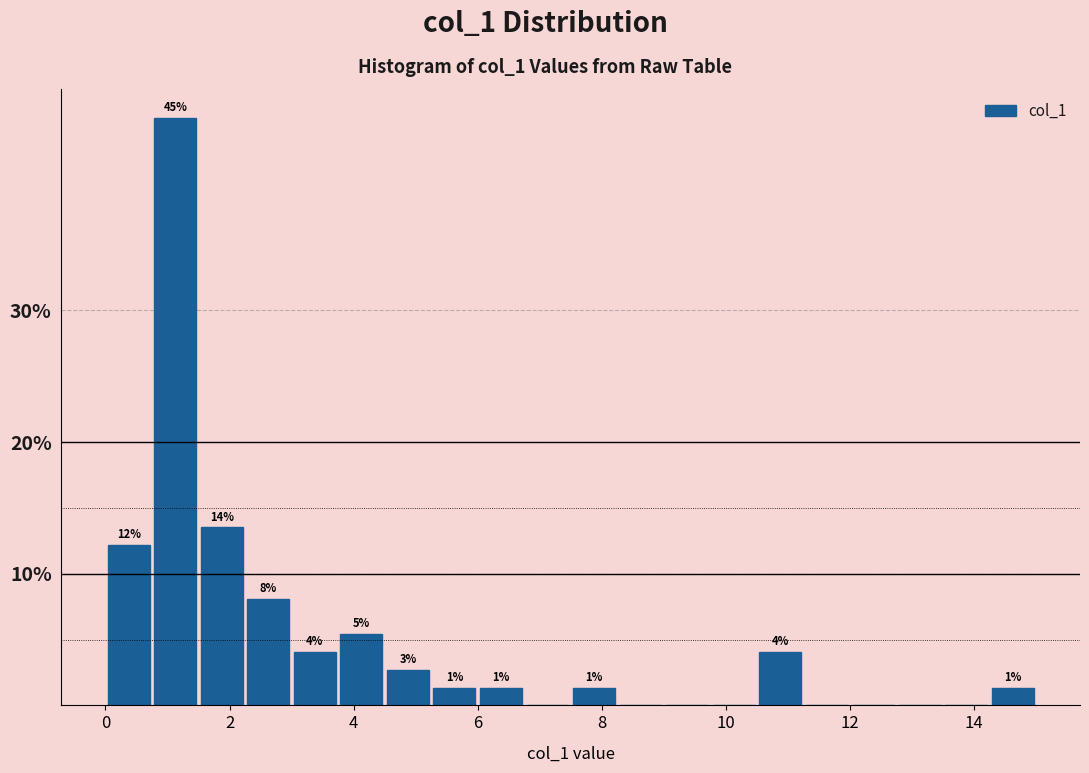

Read against the x-axis, roughly where is the centre of the tallest bar?

1.2